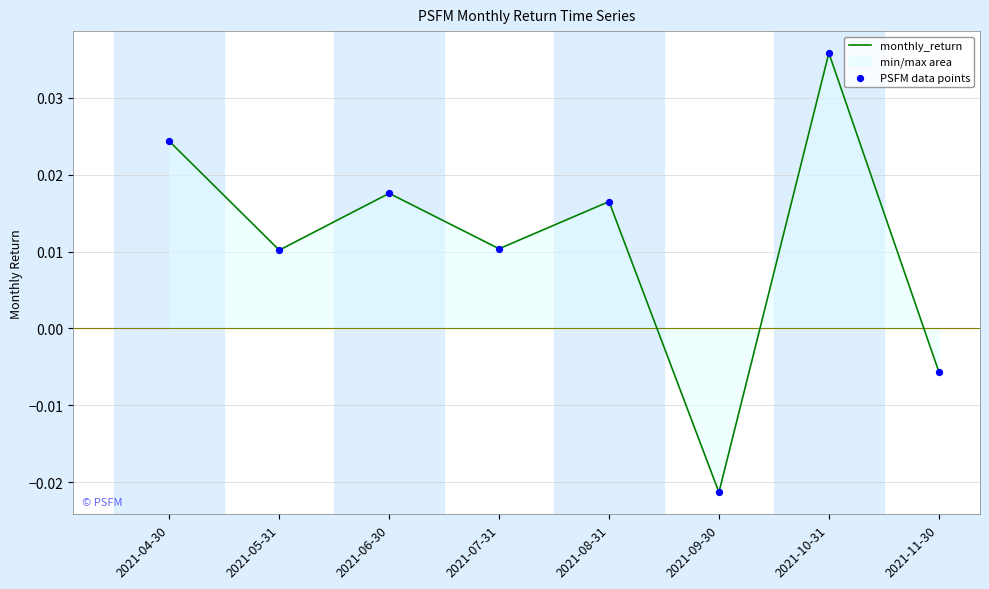

Which series contains the highest Y value?

monthly_return